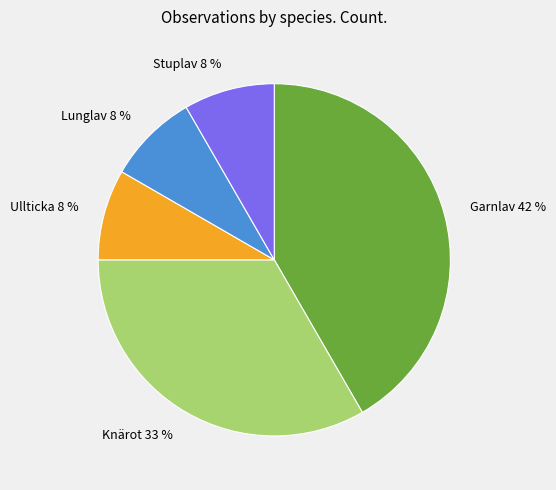

What percentage is the Garnlav slice, to the nearest percent?

42%